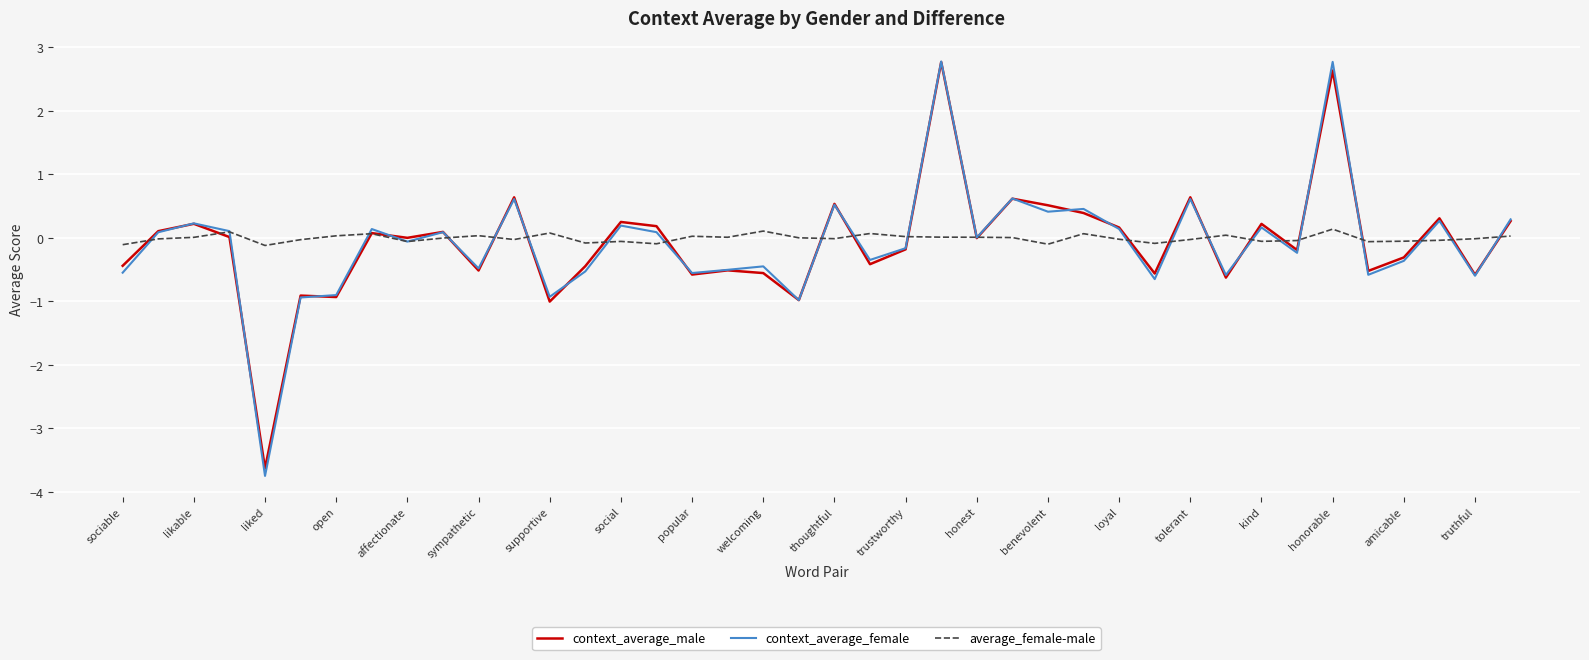

Which series has the largest range (max minus min)?

context_average_female